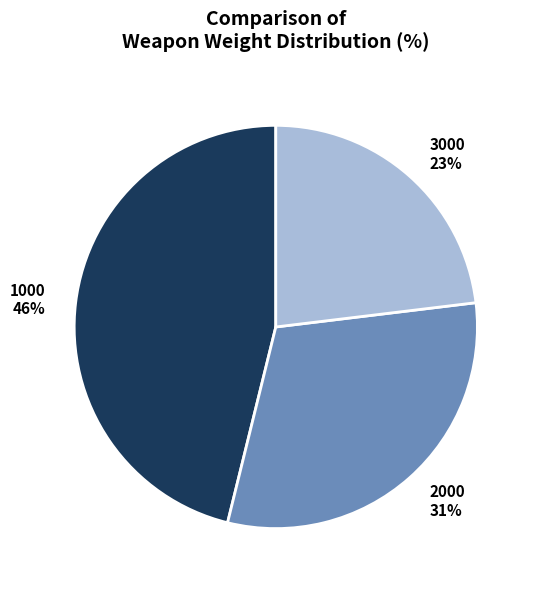

How many segments does this pie chart have?

3